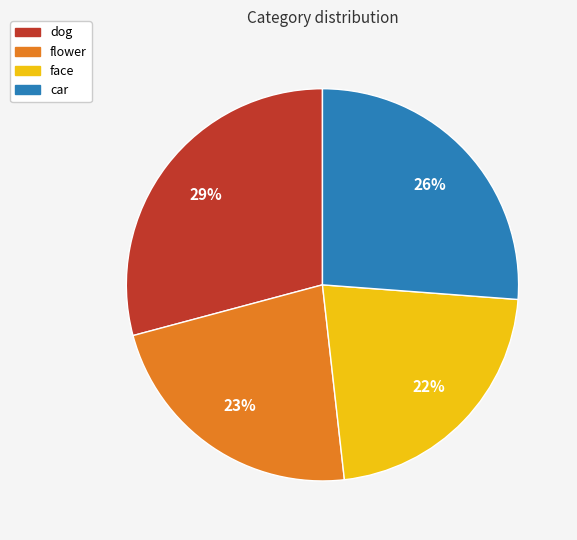

To the nearest percent, what percentage of the pie is face?

22%